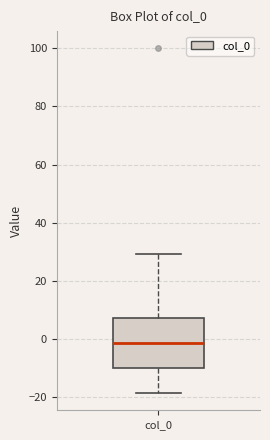

Read this box plot against the y-axis: the position of the median line, the range covered by the box, and the ends of both whiskers. The values are not printed on the chart, so give them approximately, as read against the axis.

median -2, box -10 to 8, whiskers -18 to 30